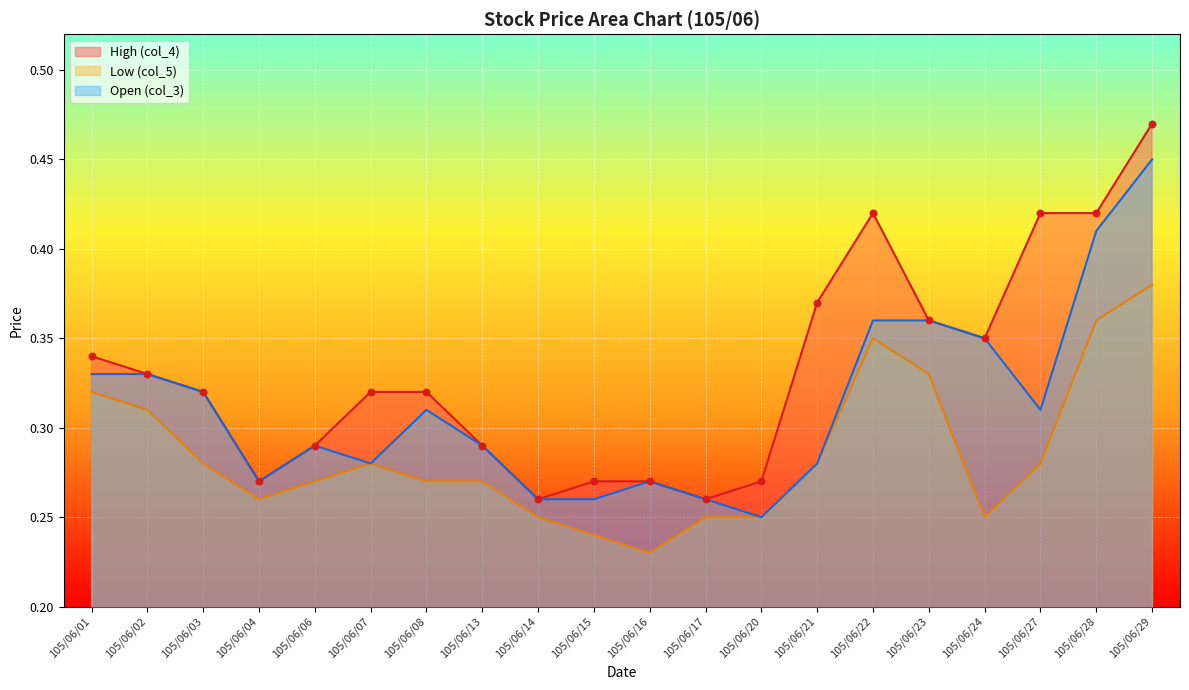

Which series has the largest total across all categories?

High (col_4)